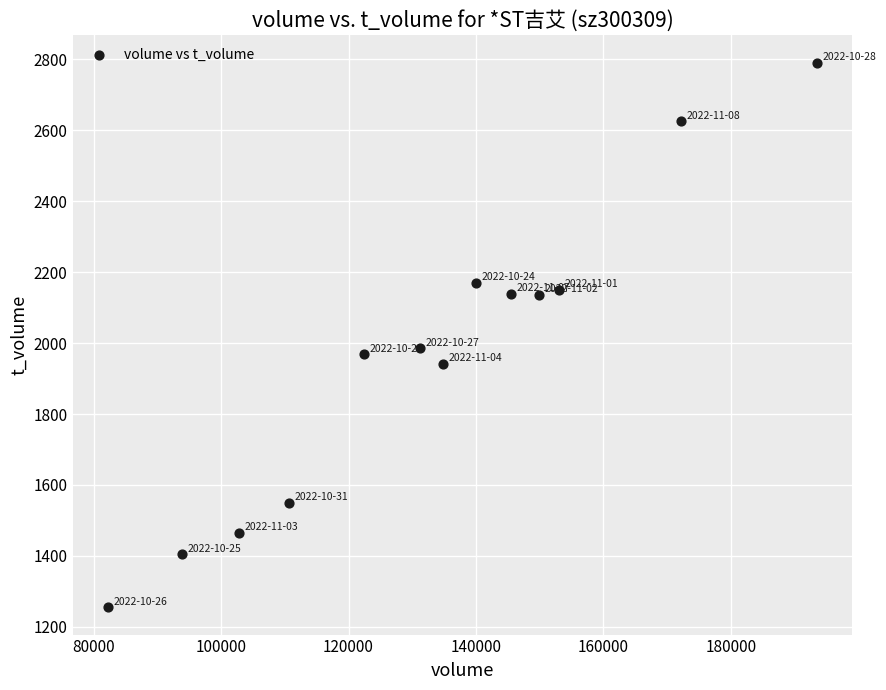

What is the range of Y values (max minus min)?

1536